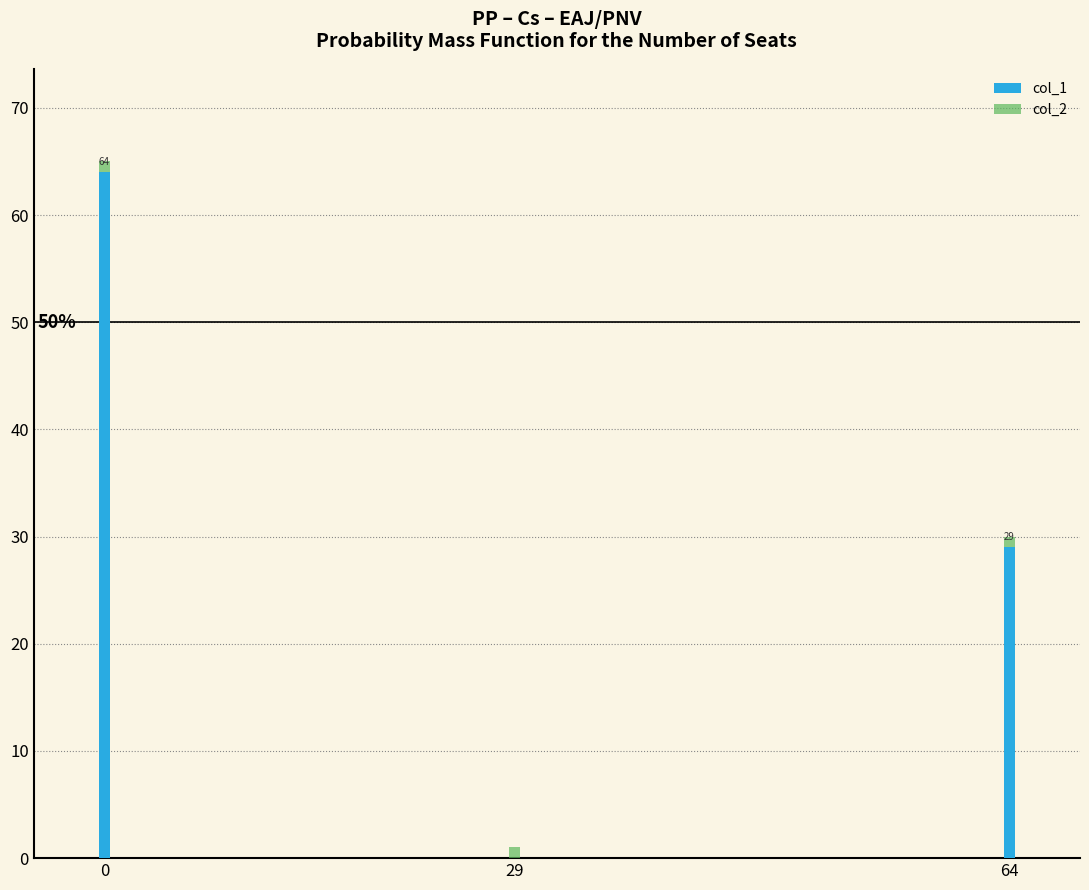

What is the maximum value for col_1?

64